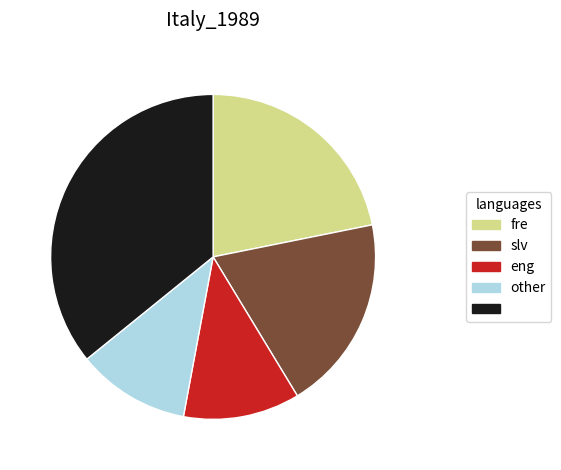

Count the number of slices in the pie.

5